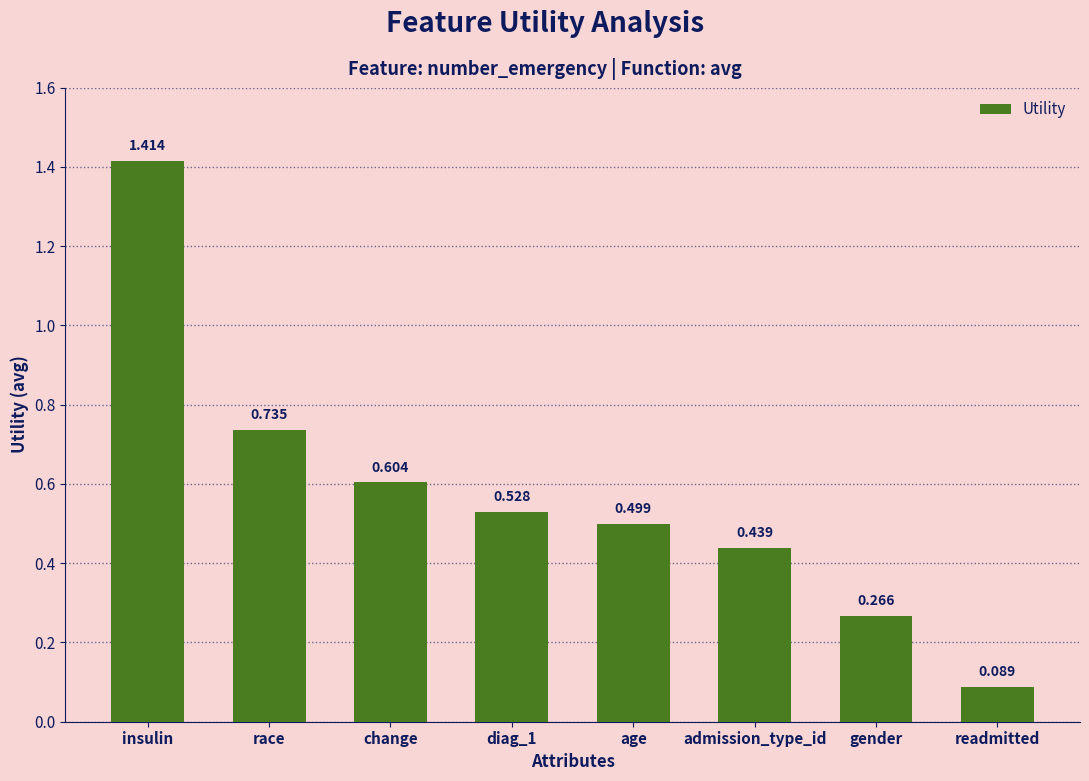

What is the sum of the values at insulin and age?

1.9